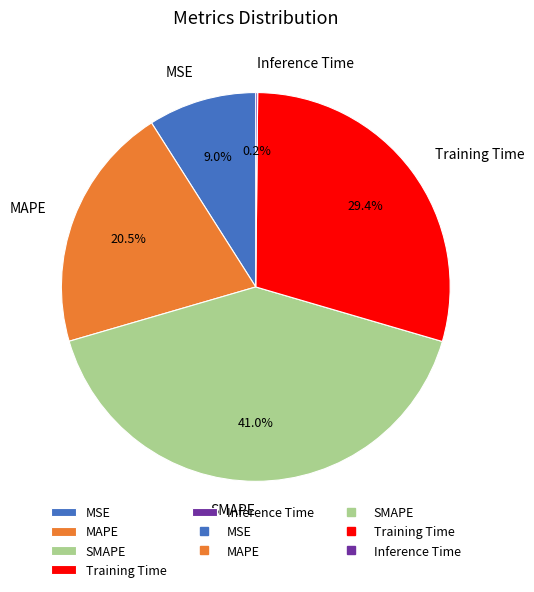

To the nearest percent, what is the difference between the largest and smallest slice percentages?

41%